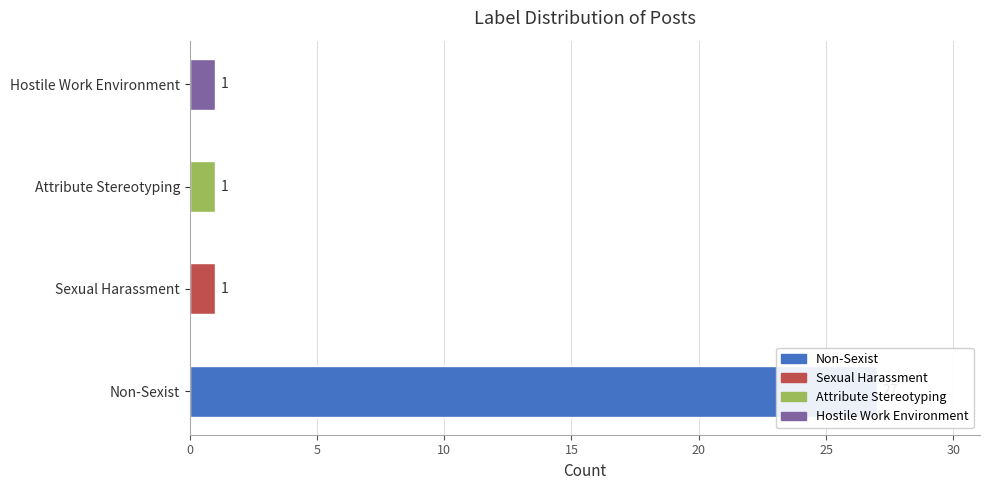

What is the change in value from 0 to 5?

-26